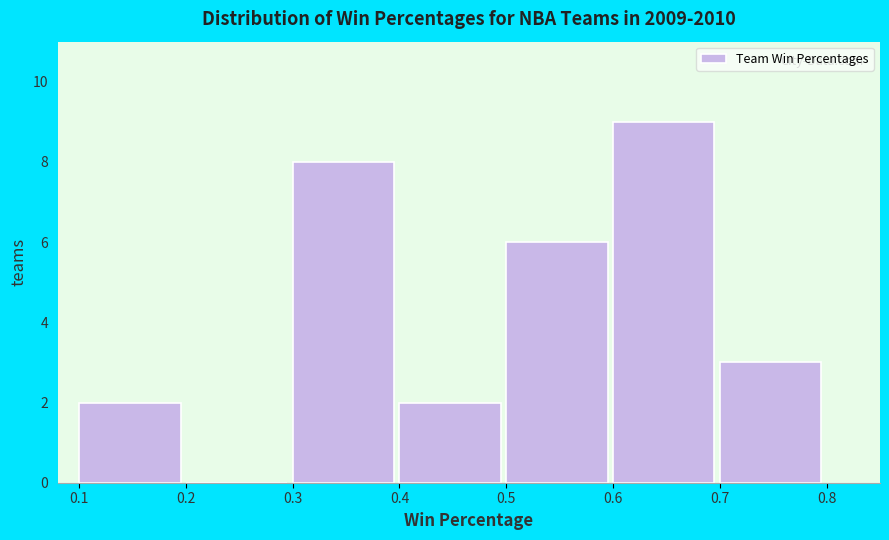

Reading left to right, list every bar in this chart as the range it spans on the x-axis followed by its height. The values are not printed on the chart, so give them approximately, as read against the axis.

0.1 to 0.2: 2
0.2 to 0.3: 0
0.3 to 0.4: 8
0.4 to 0.5: 2
0.5 to 0.6: 6
0.6 to 0.7: 9
0.7 to 0.8: 3